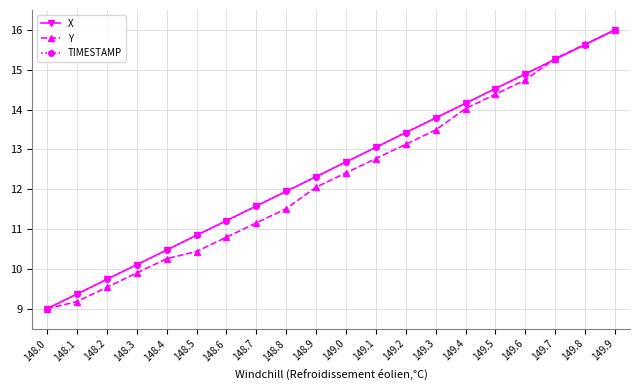

List the labels in order of X value, largest first.

149.9, 149.8, 149.7, 149.6, 149.5, 149.4, 149.3, 149.2, 149.1, 149.0, 148.9, 148.8, 148.7, 148.6, 148.5, 148.4, 148.3, 148.2, 148.1, 148.0